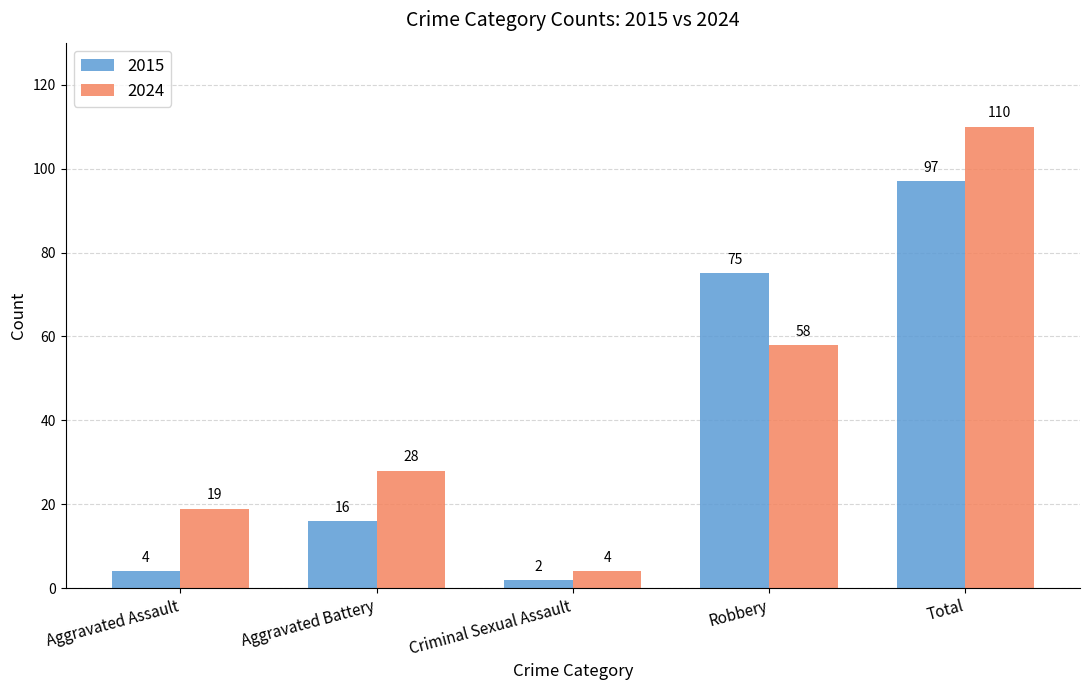

What is the difference between the highest and lowest values at Aggravated Assault?

15